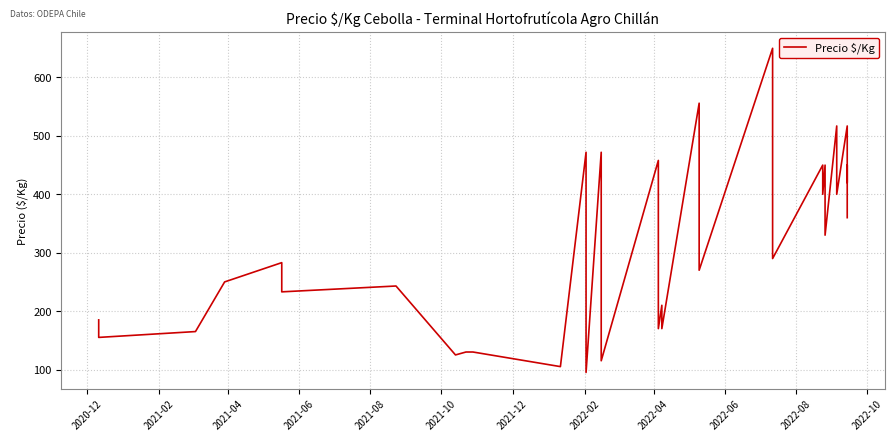

What is the value of the 29th point from the left?

450